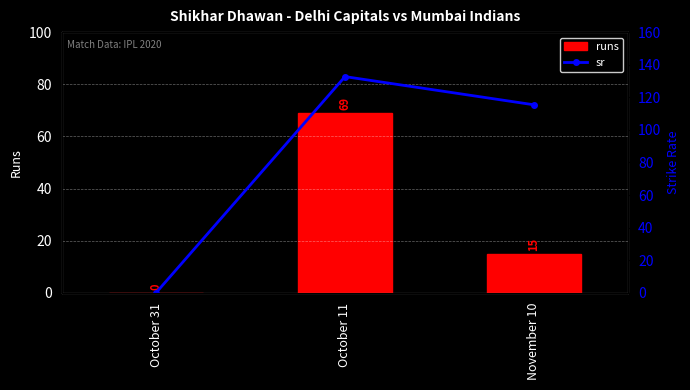

List the series in order of their peak value, lowest first.

runs, sr